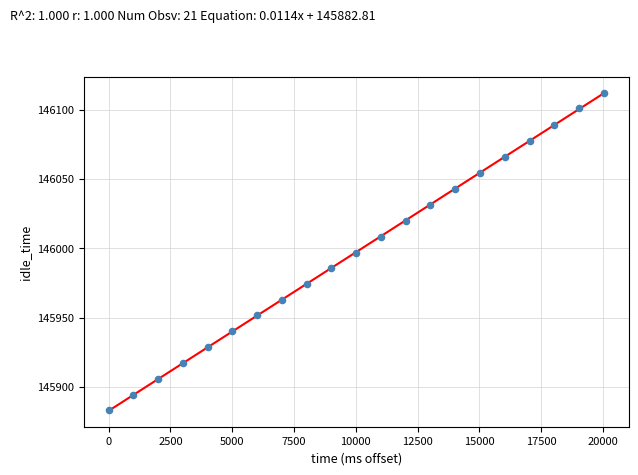

What is the range of Y values (max minus min)?

229.3